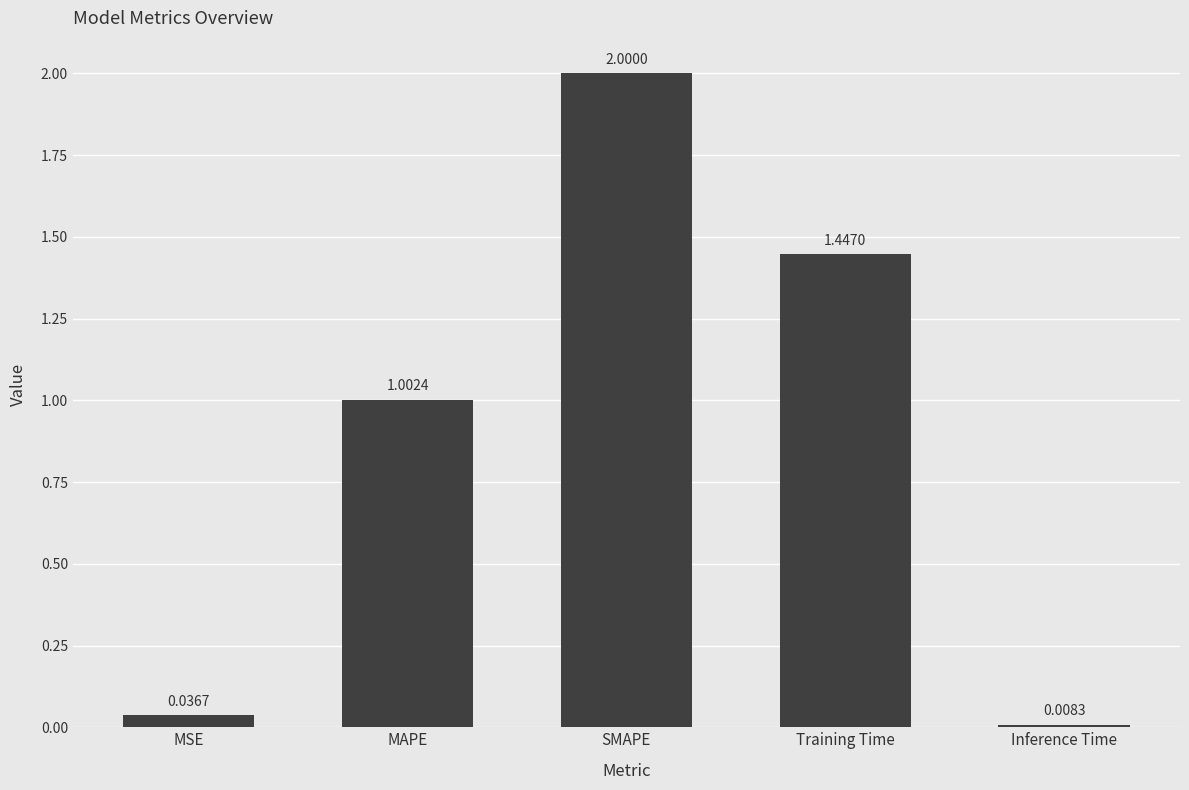

Rank the categories by value from lowest to highest.

Inference Time, MSE, MAPE, Training Time, SMAPE